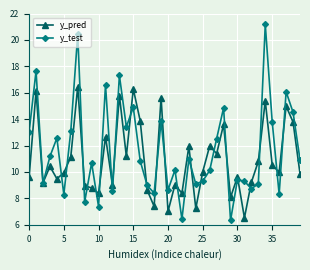

Rank the series by their maximum value, from lowest to highest.

y_pred, y_test